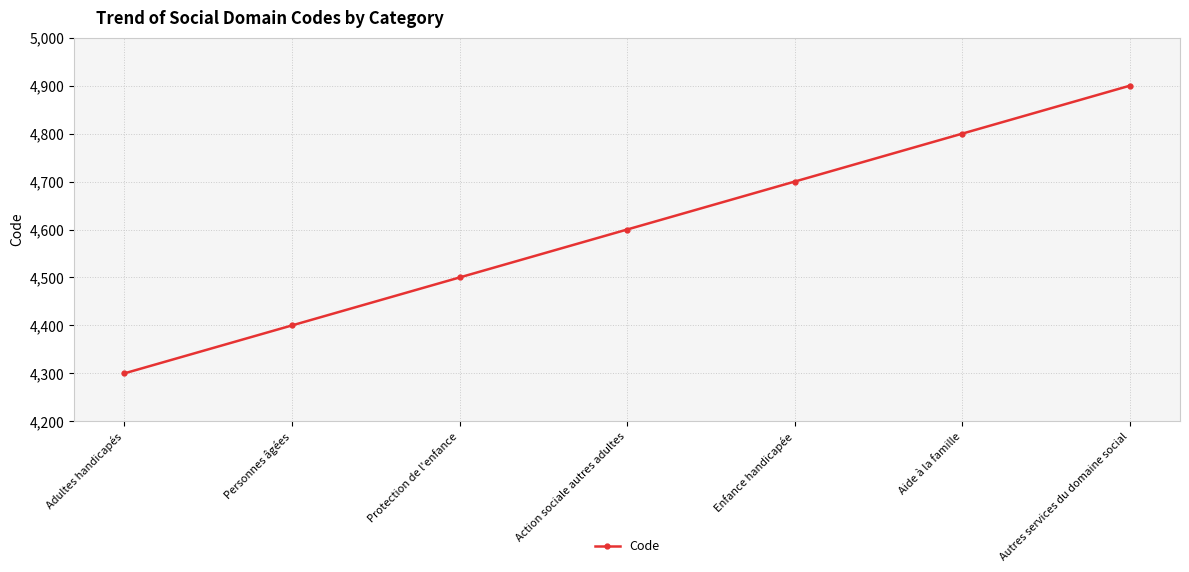

What is the approximate value at Aide à la famille?

4800